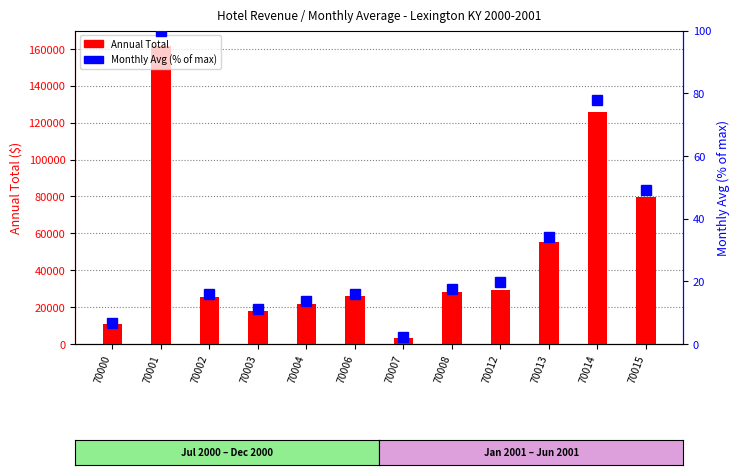

How many distinct data groups are displayed?

2